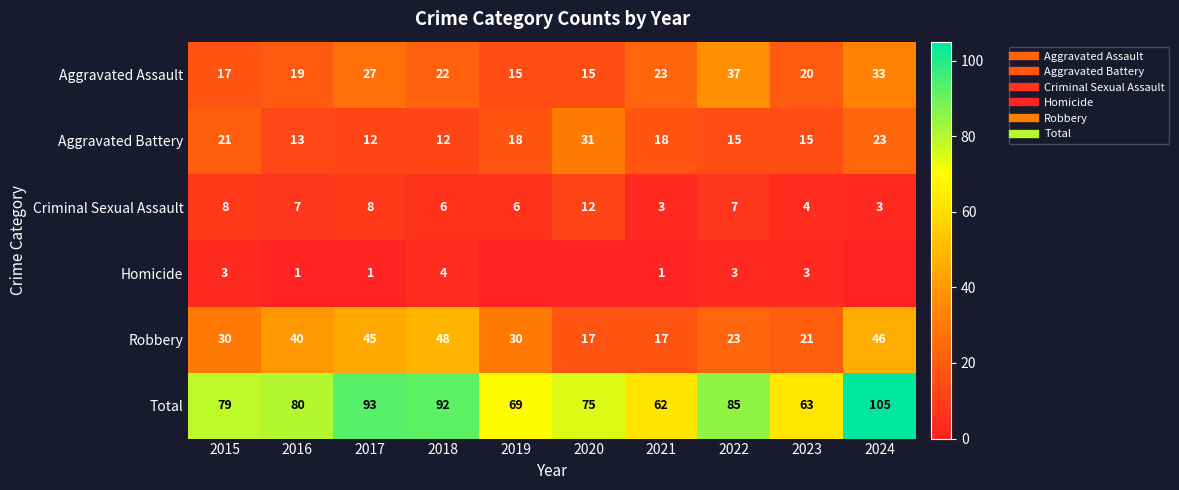

What is the total value across all series at 2015?

158